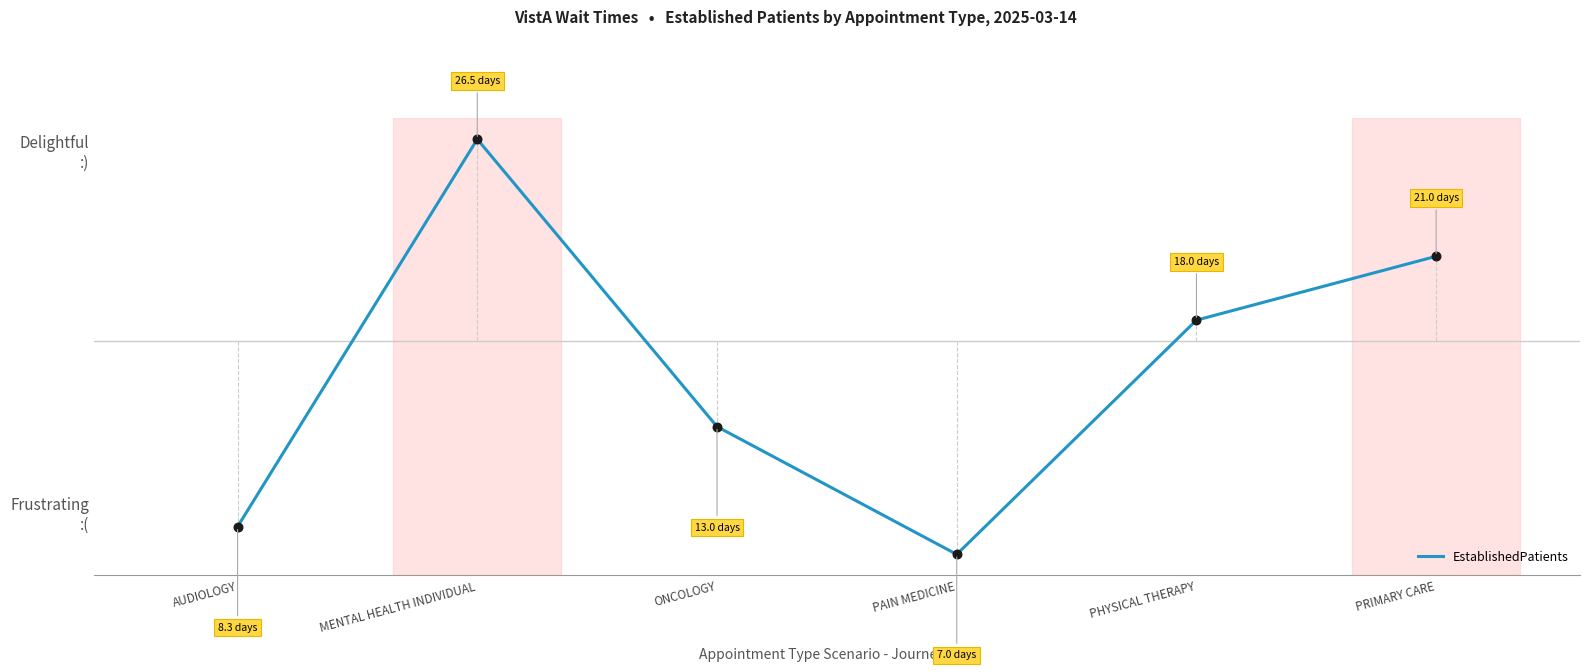

Between PRIMARY CARE and PHYSICAL THERAPY, which is larger?

PRIMARY CARE